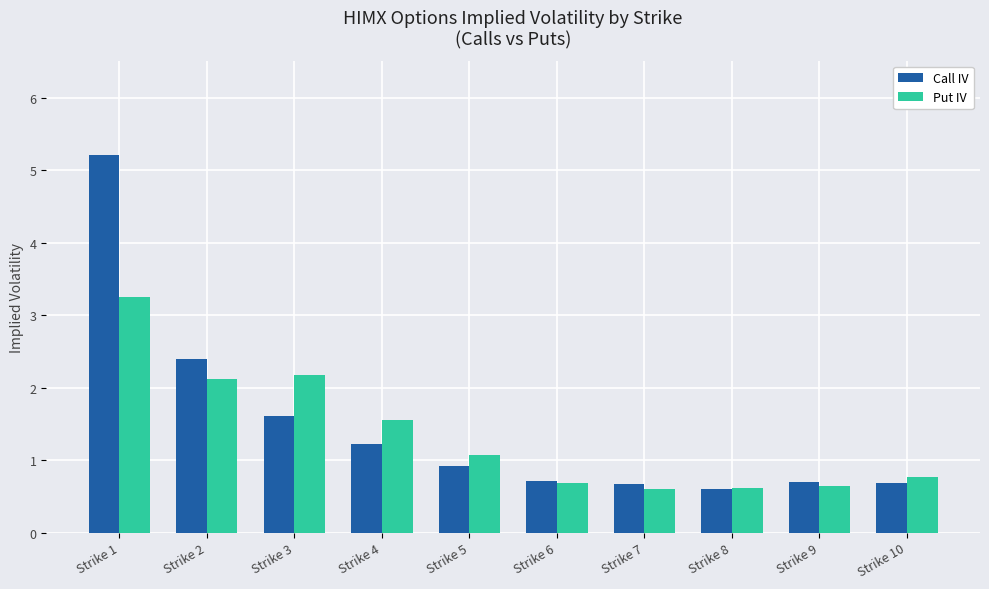

What is the value of the Put IV bar at the 8th from the left?

0.6